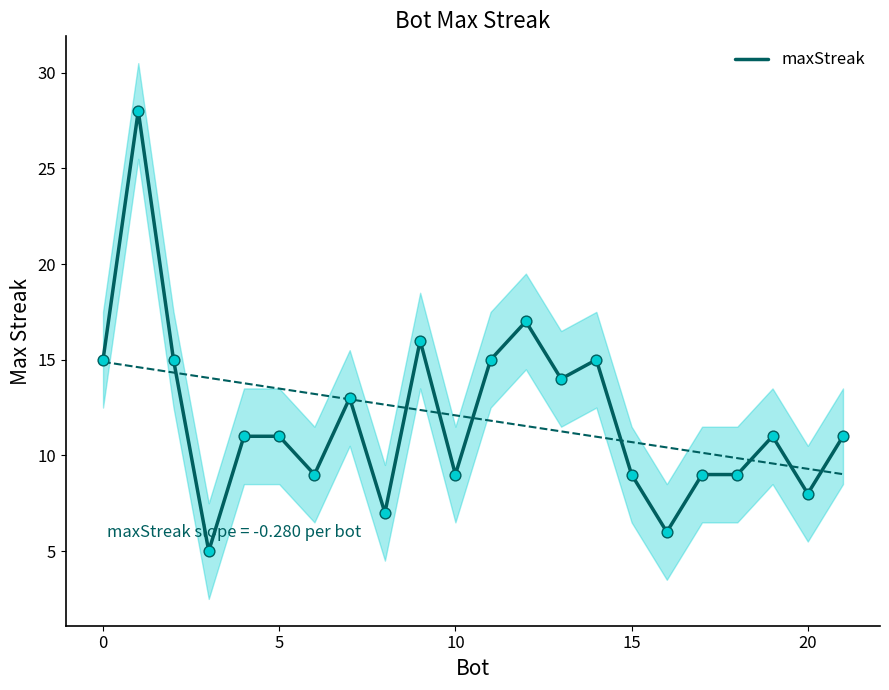

The value of maxStreak at 0 is 15. True or false?

True